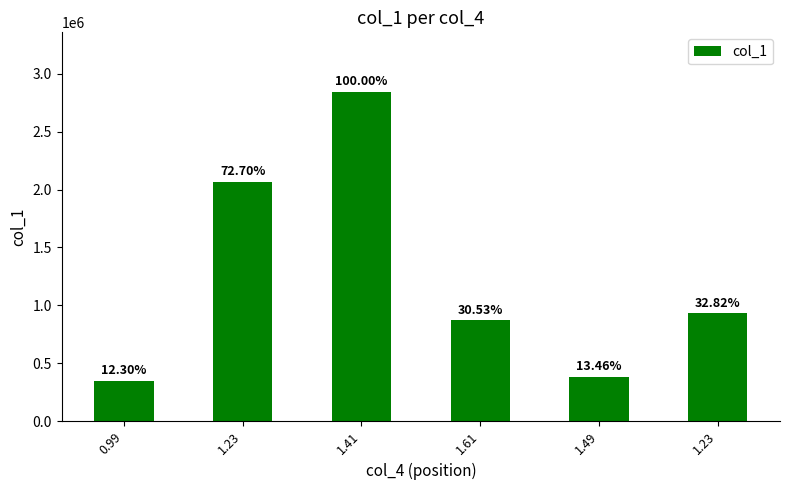

List the labels in order of value, largest first.

1.41, 1.23, 1.23, 1.61, 1.49, 0.99